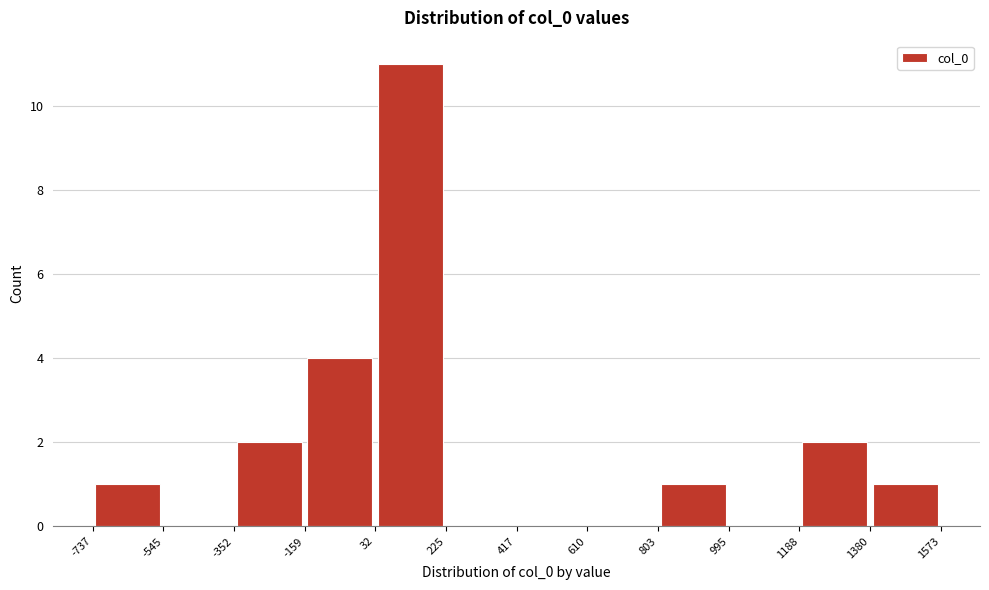

Reading left to right, list every bar in this chart as the range it spans on the x-axis followed by its height. The values are not printed on the chart, so give them approximately, as read against the axis.

-737 to -545: 1
-545 to -352: 0
-352 to -159: 2
-159 to 32: 4
32 to 225: 11
225 to 417: 0
417 to 610: 0
610 to 803: 0
803 to 995: 1
995 to 1188: 0
1188 to 1380: 2
1380 to 1573: 1